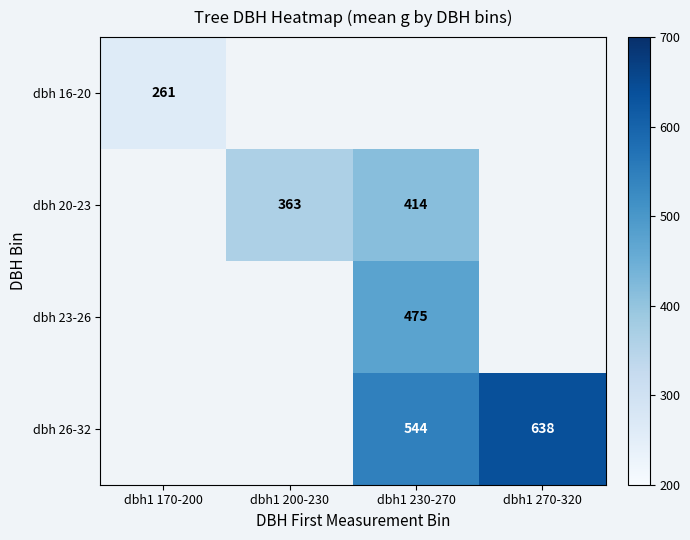

Between dbh1 230-270 and dbh1 270-320, which is larger?

dbh1 270-320